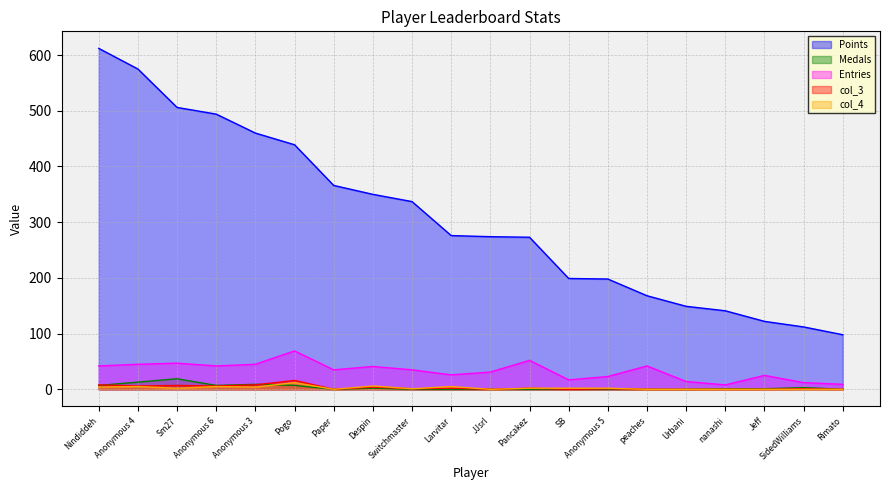

What is the sum of all col_4 values?

50